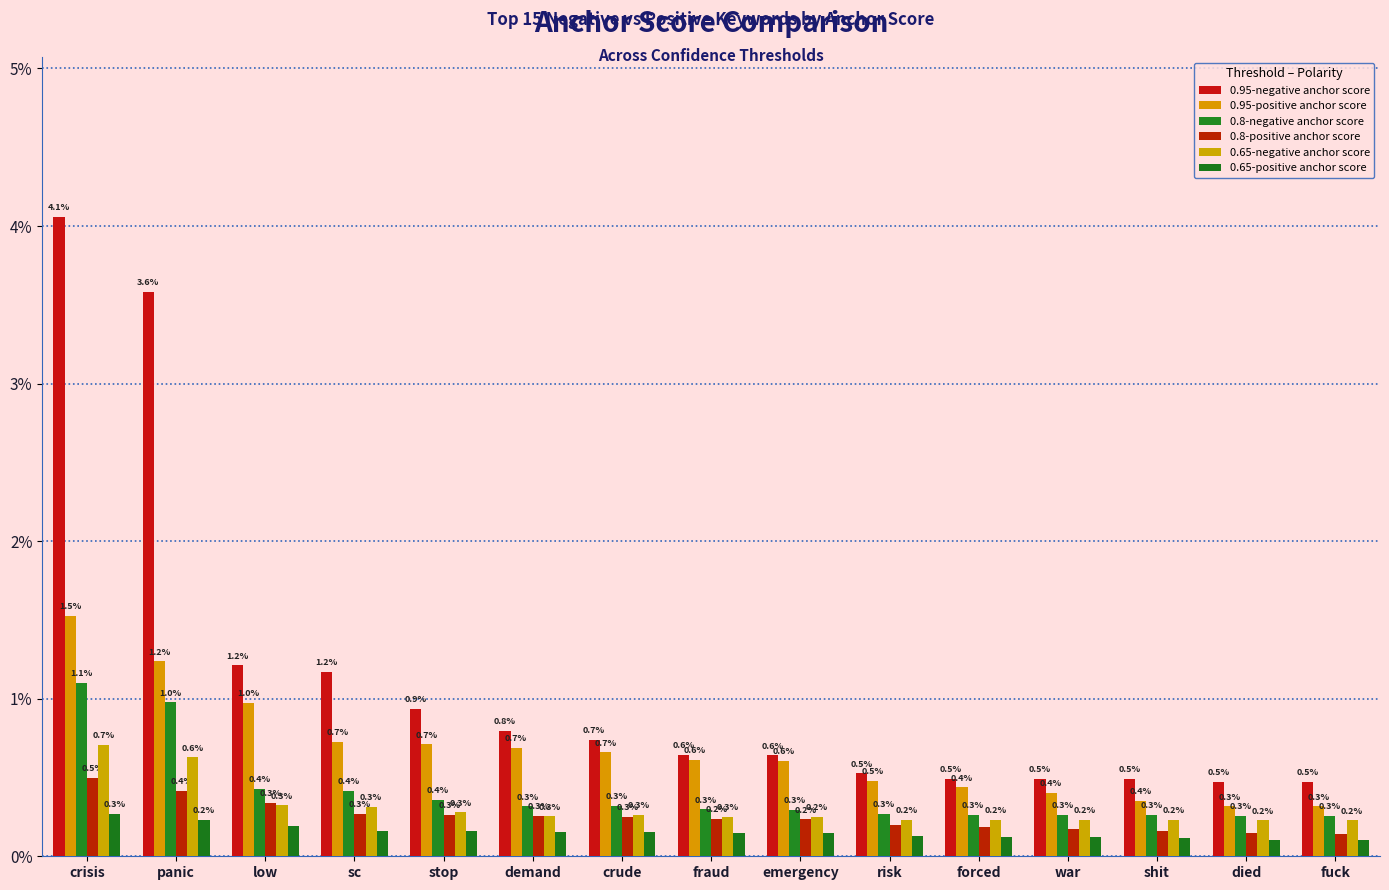

The value of 0.65-negative anchor score at fuck is 0.0. True or false?

True